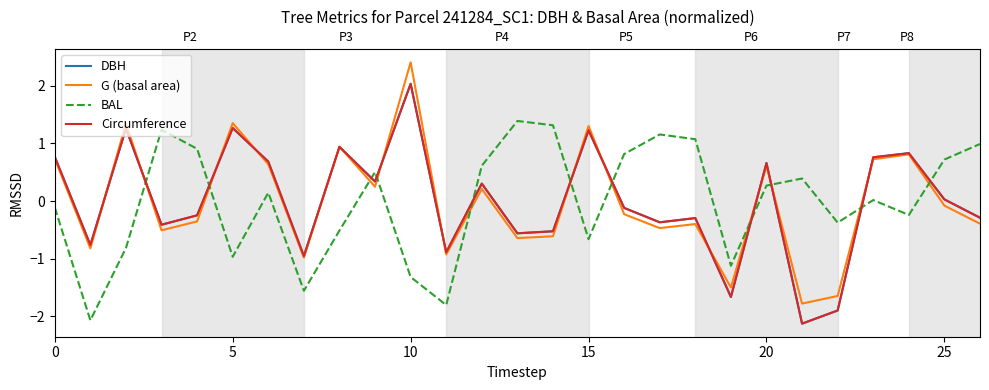

Count the number of categories in the chart.

27